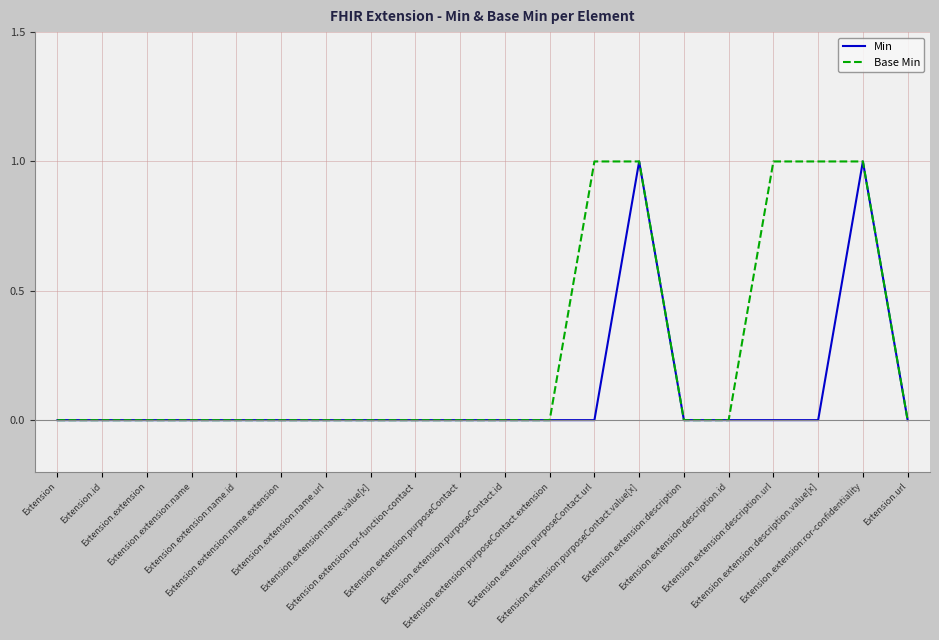

The value of Base Min at Extension.extension:name.url is 0. True or false?

True